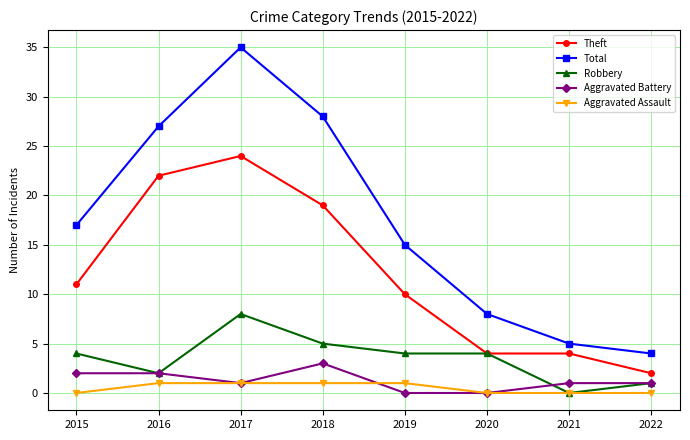

Reading left to right, transcribe all the data shown in this chart.

Theft: 11	22	24	19	10	4	4	2
Total: 17	27	35	28	15	8	5	4
Robbery: 4	2	8	5	4	4	0	1
Aggravated Battery: 2	2	1	3	0	0	1	1
Aggravated Assault: 0	1	1	1	1	0	0	0